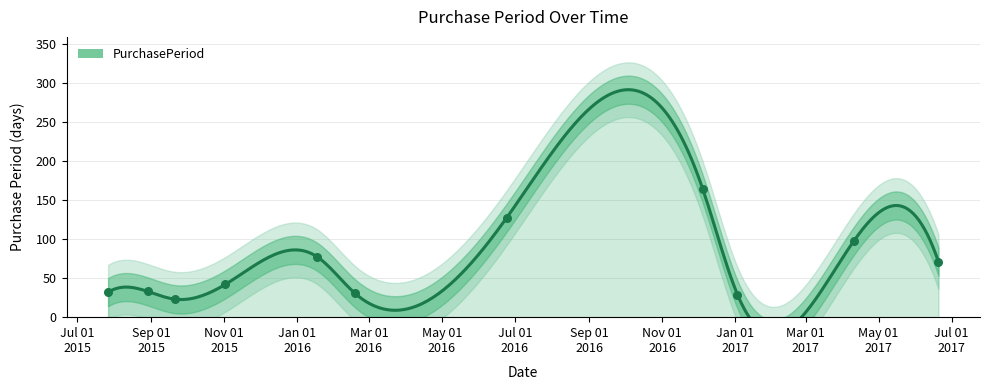

What is the ratio of the value at 2015-08-29 to the value at 2017-06-20?

0.5